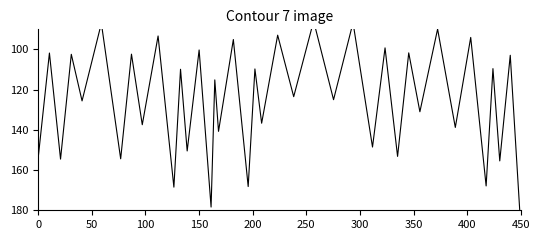

True or false: there are more than 0 points higher than both neighbors.

True